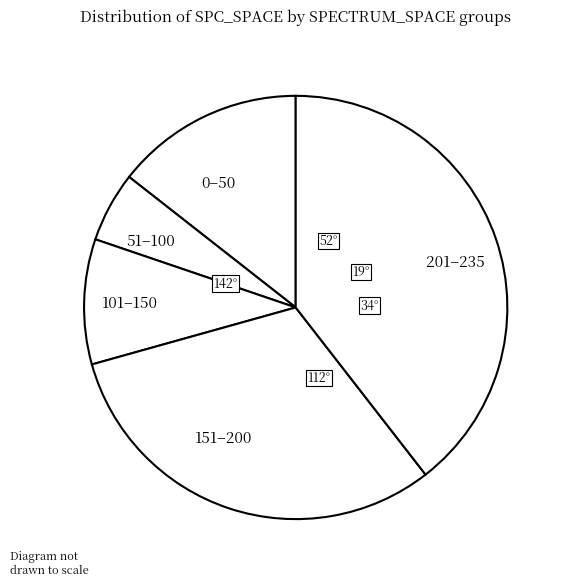

Is it true that 51–100 is 5% of the pie?

True